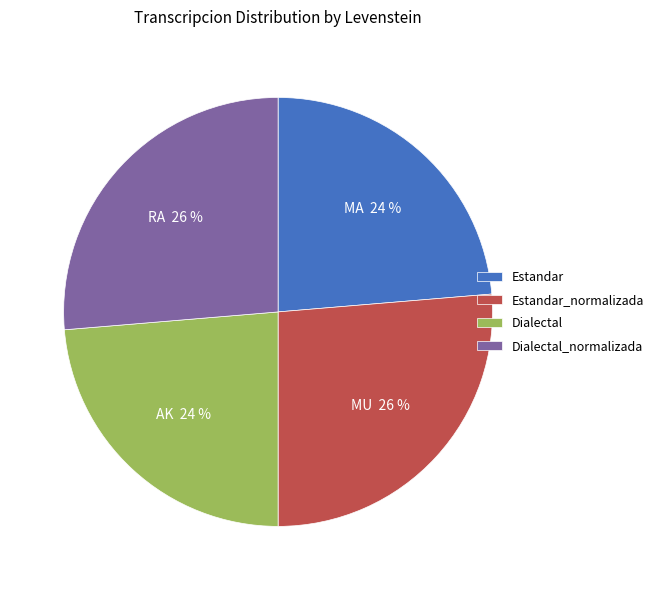

Approximately how many times larger is the value at Dialectal compared to Dialectal_normalizada?

0.9